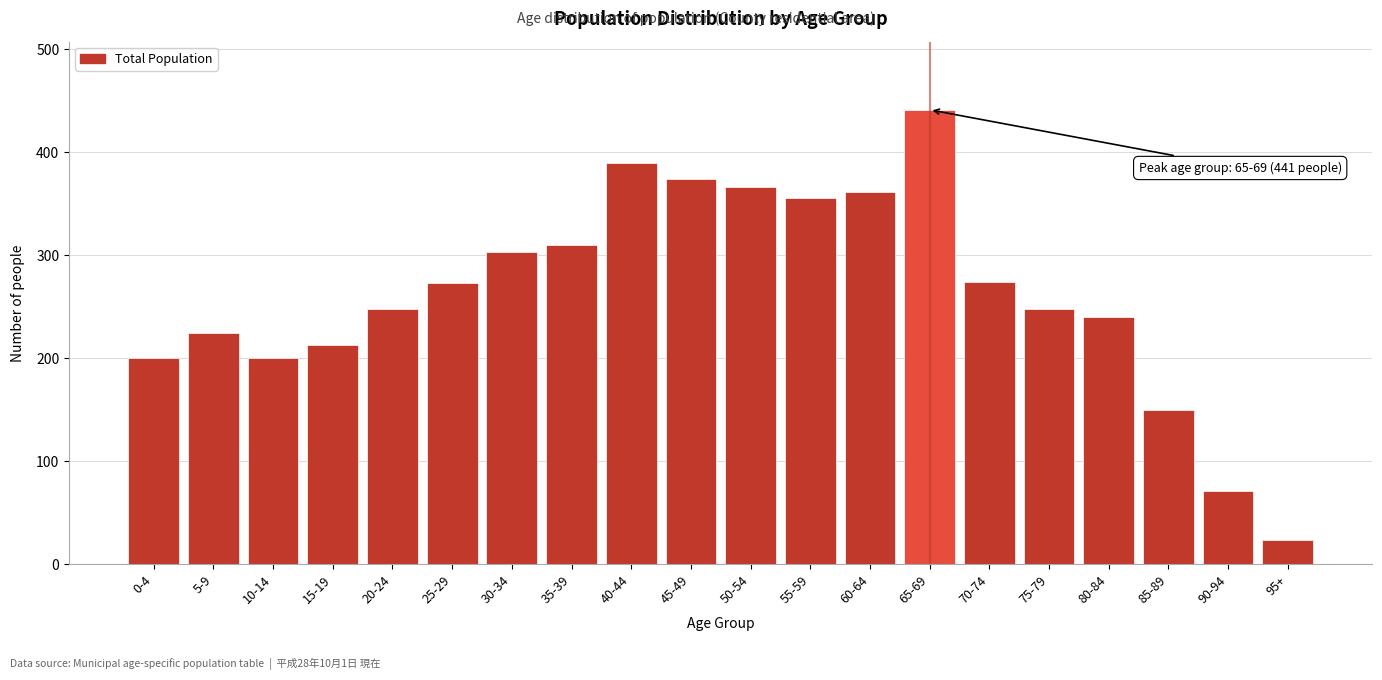

What is the maximum value shown in the chart?

441